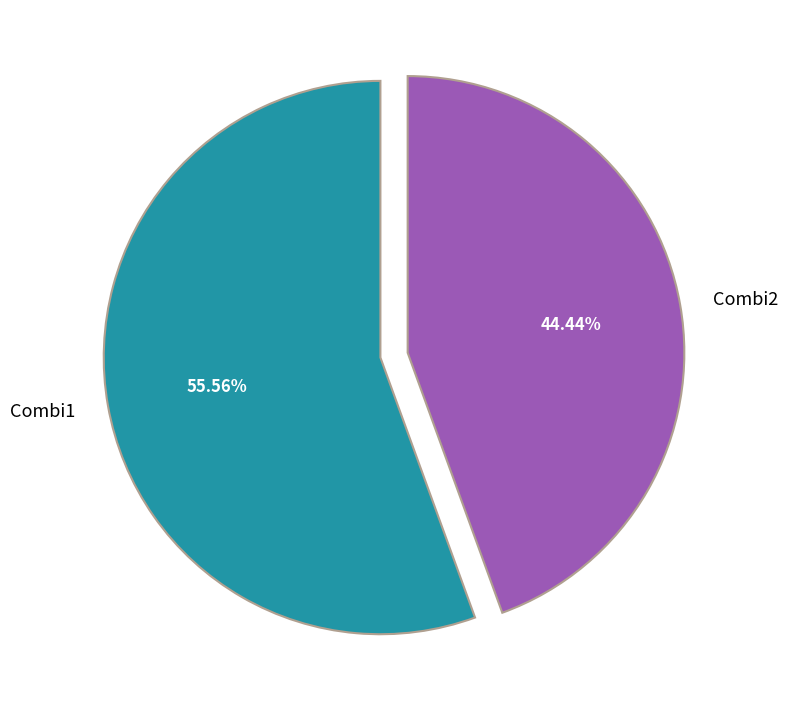

True or false: Combi2 accounts for 44% of the total.

True